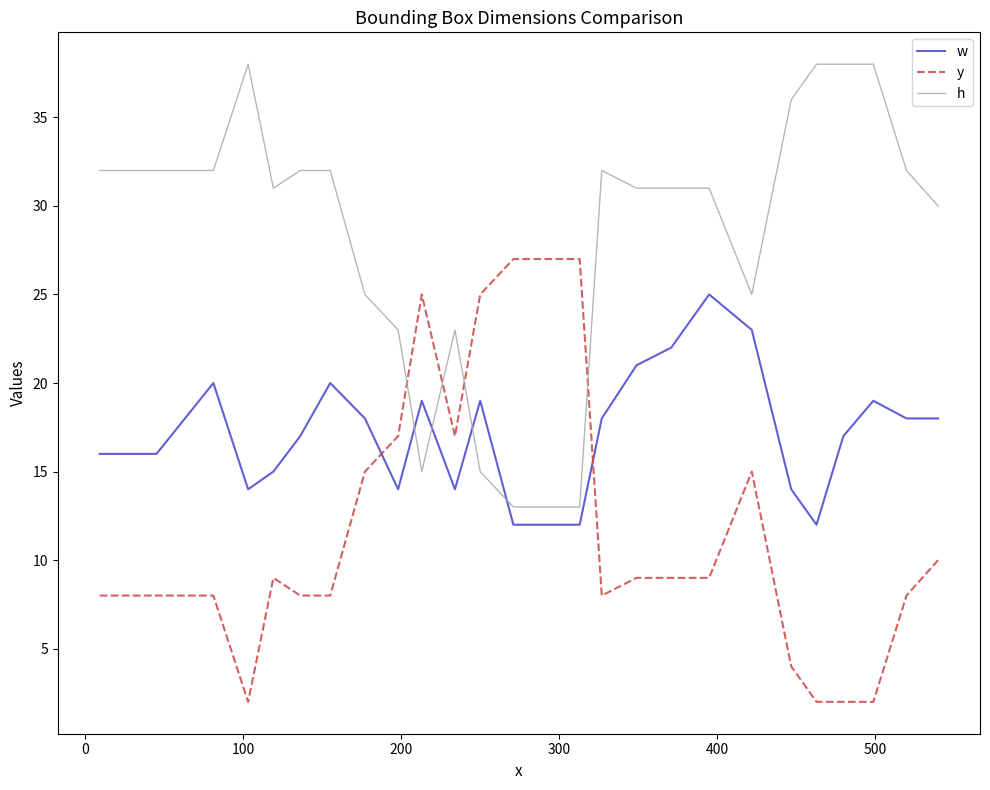

Count the number of data series in this chart.

3